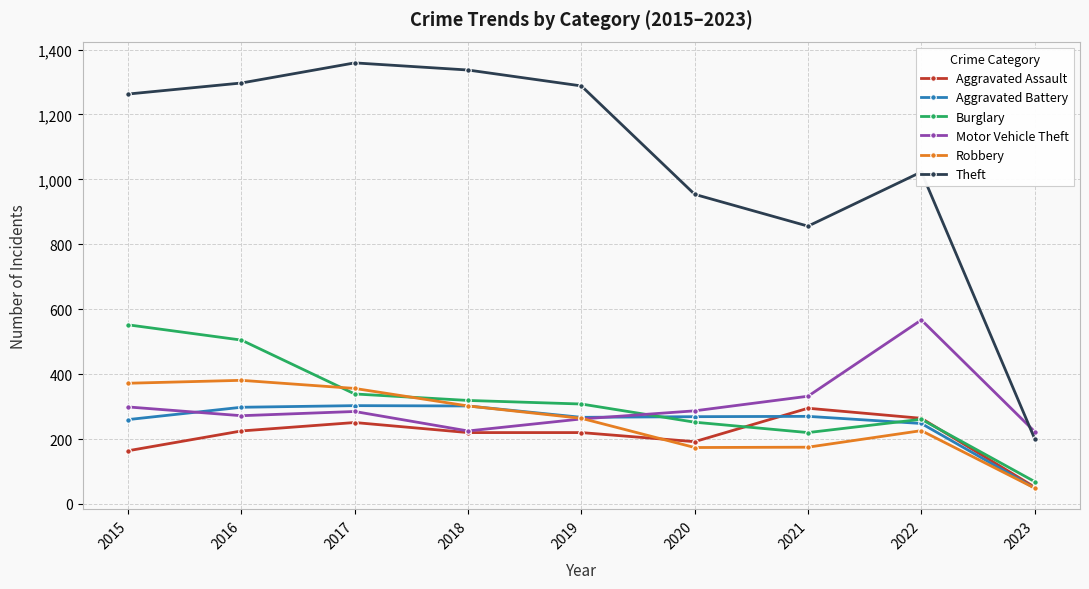

What is the maximum value for Motor Vehicle Theft?

567